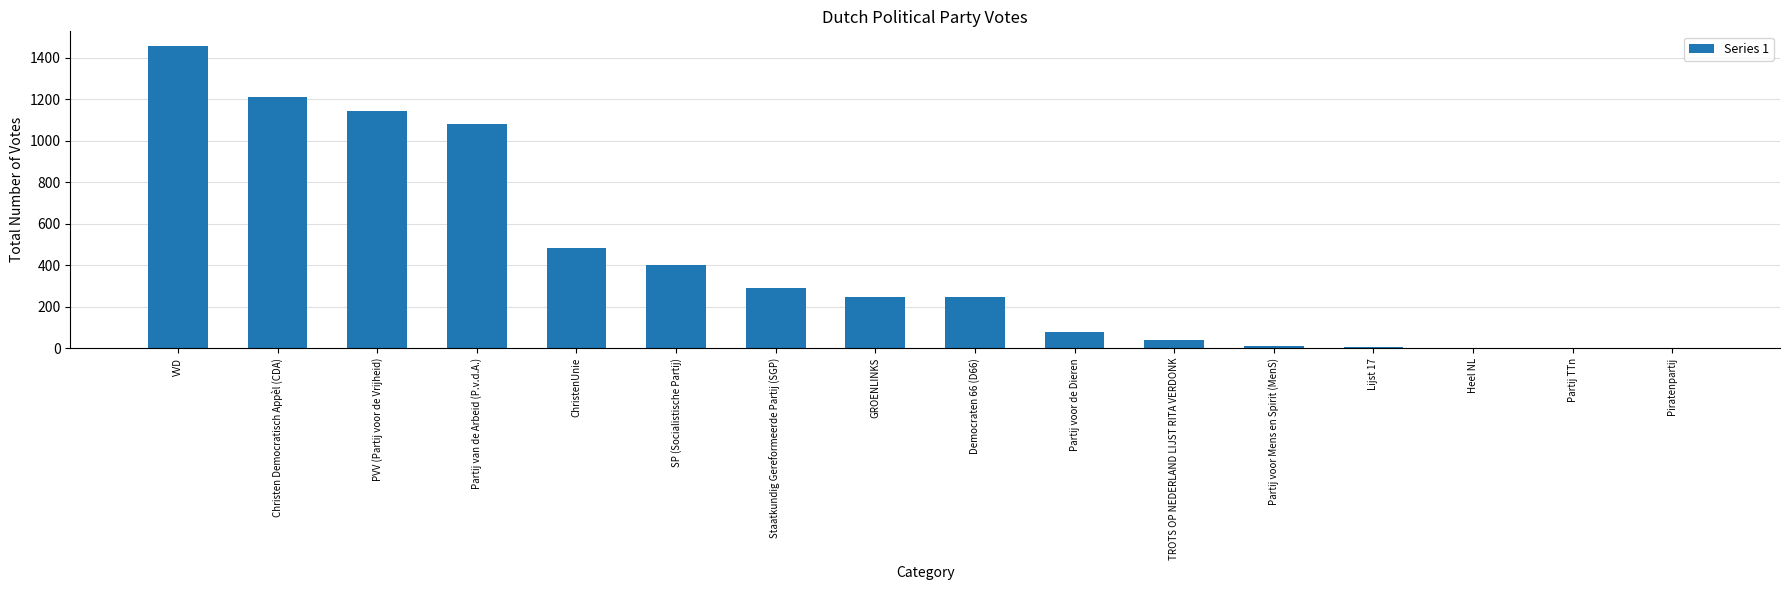

What is the maximum value shown in the chart?

1454